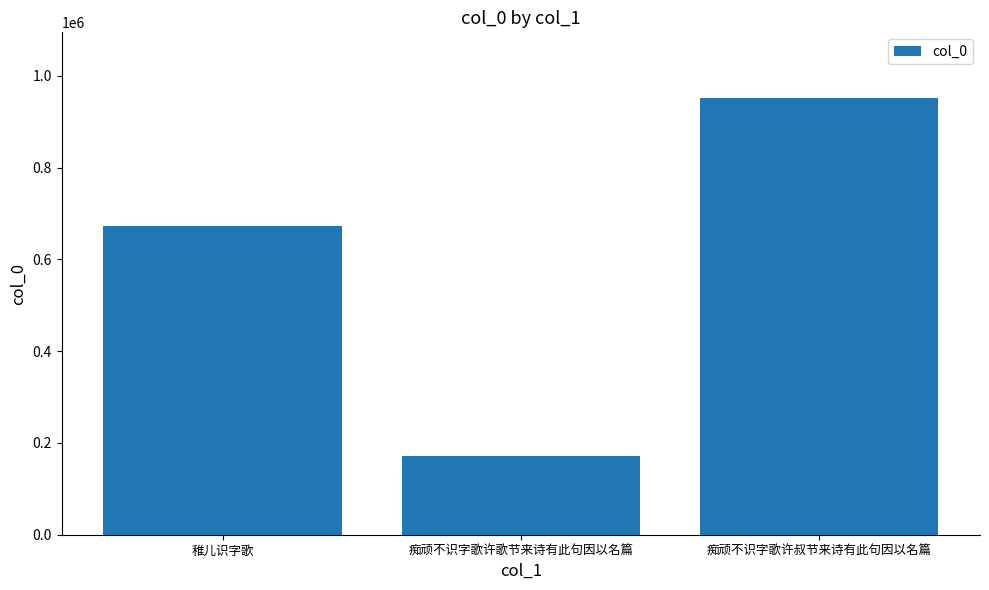

What is the difference between the maximum and minimum values?

780337